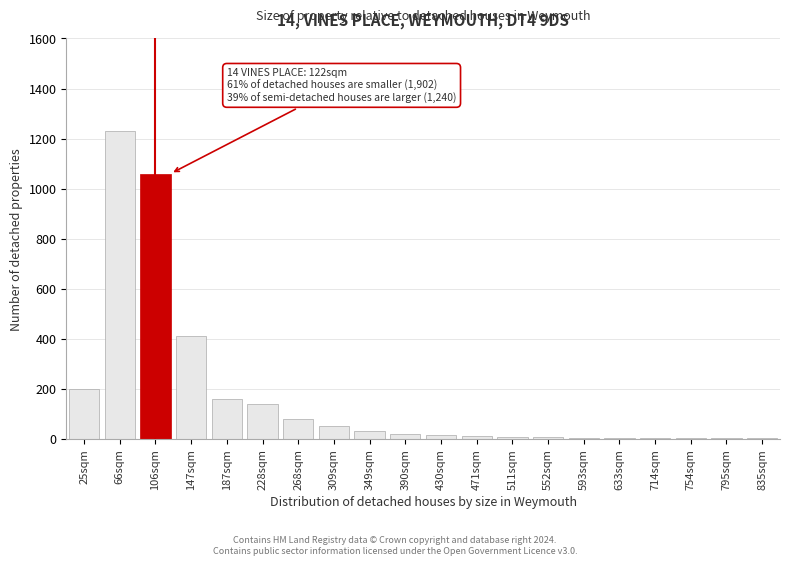

At which label is the value closest to 615?

147sqm